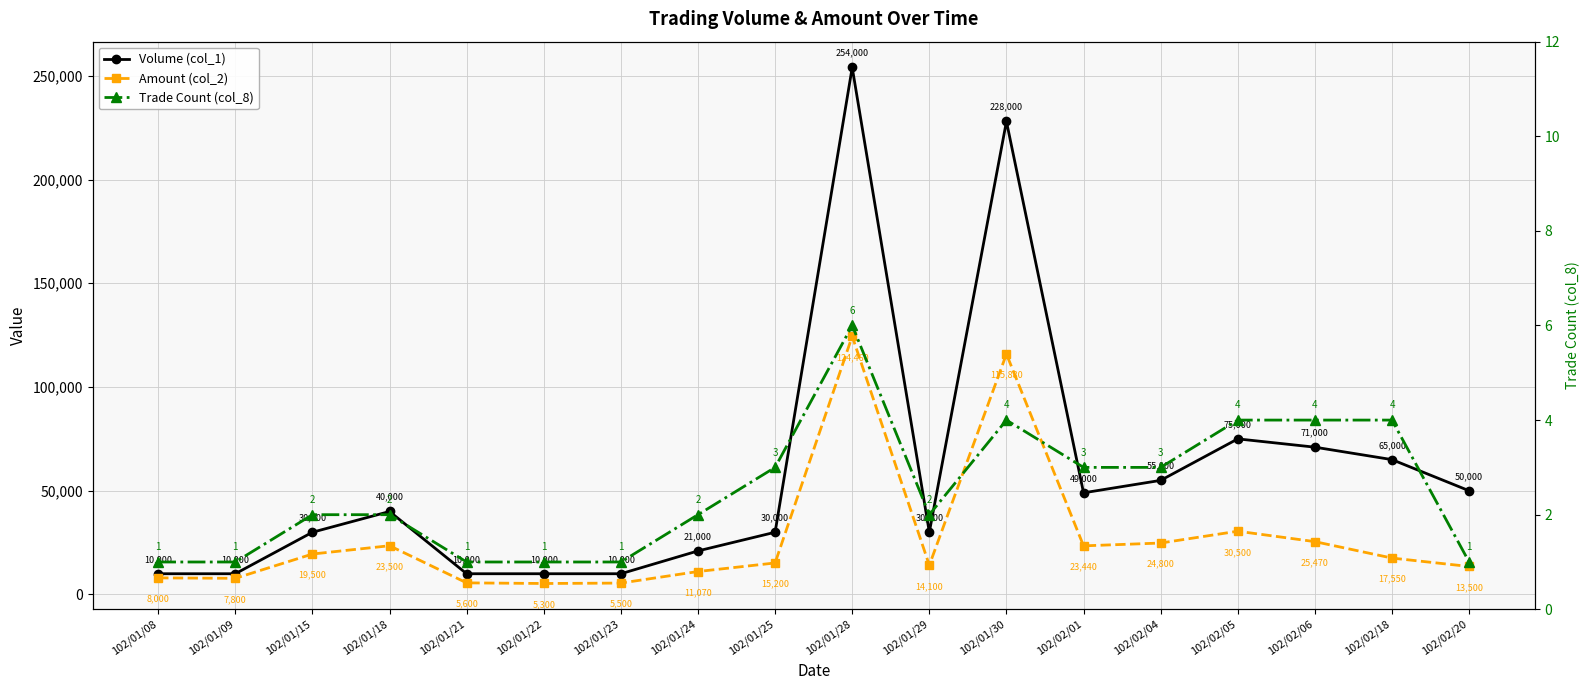

List the series in order of their overall mean, highest first.

Volume (col_1), Amount (col_2), Trade Count (col_8)